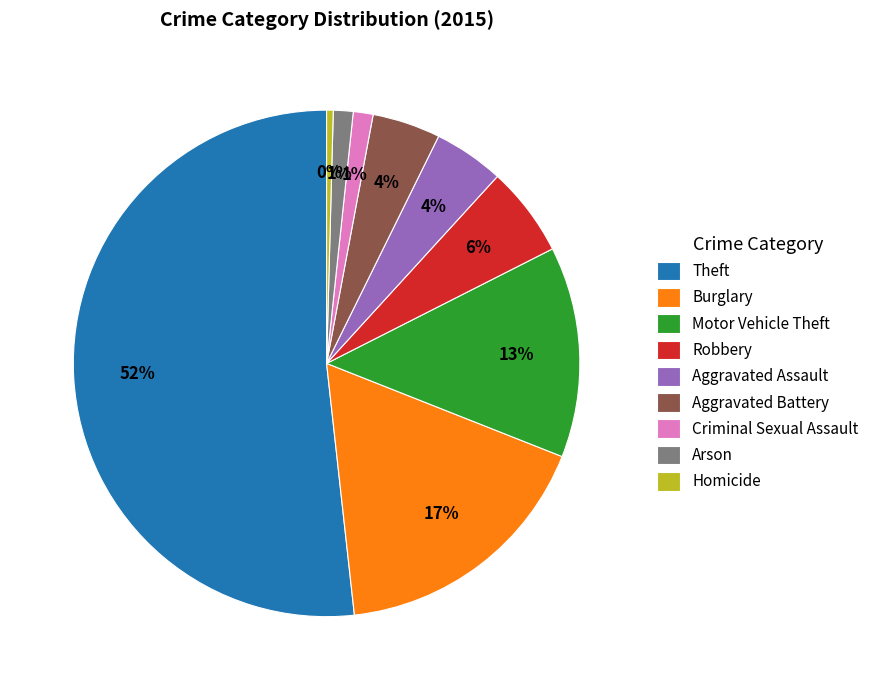

To the nearest percent, what percentage of the pie is Aggravated Assault?

4%